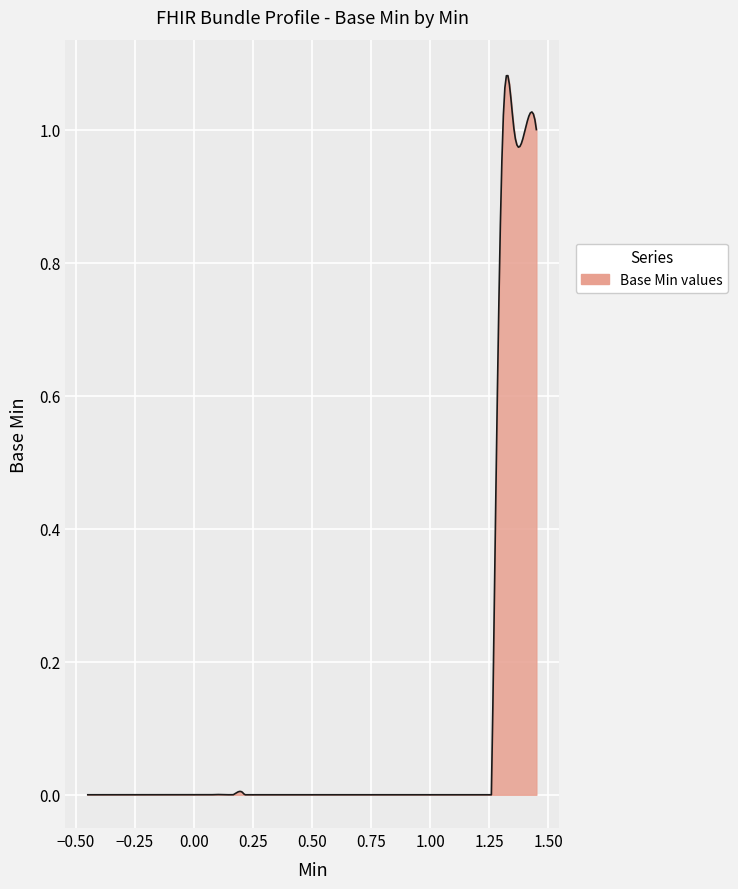

List the labels in order of value, largest first.

1, 1, 1, 1, 1, 0, 0, 0, 0, 0, 0, 0, 0, 0, 0, 0, 0, 0, 0, 0